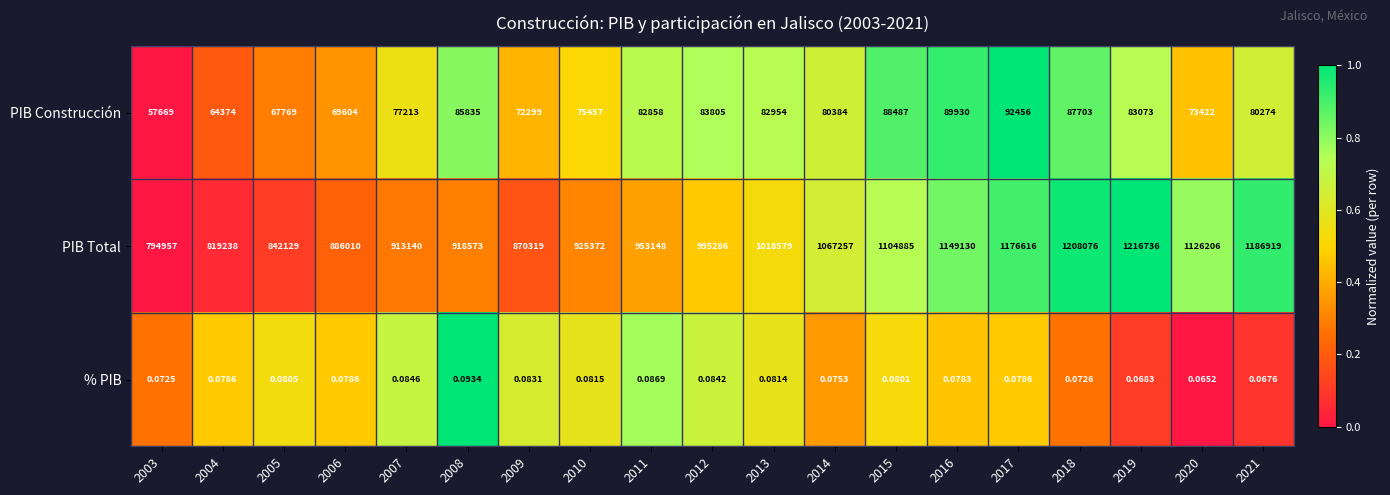

What is the total value across all series at 2016?

1239060.1